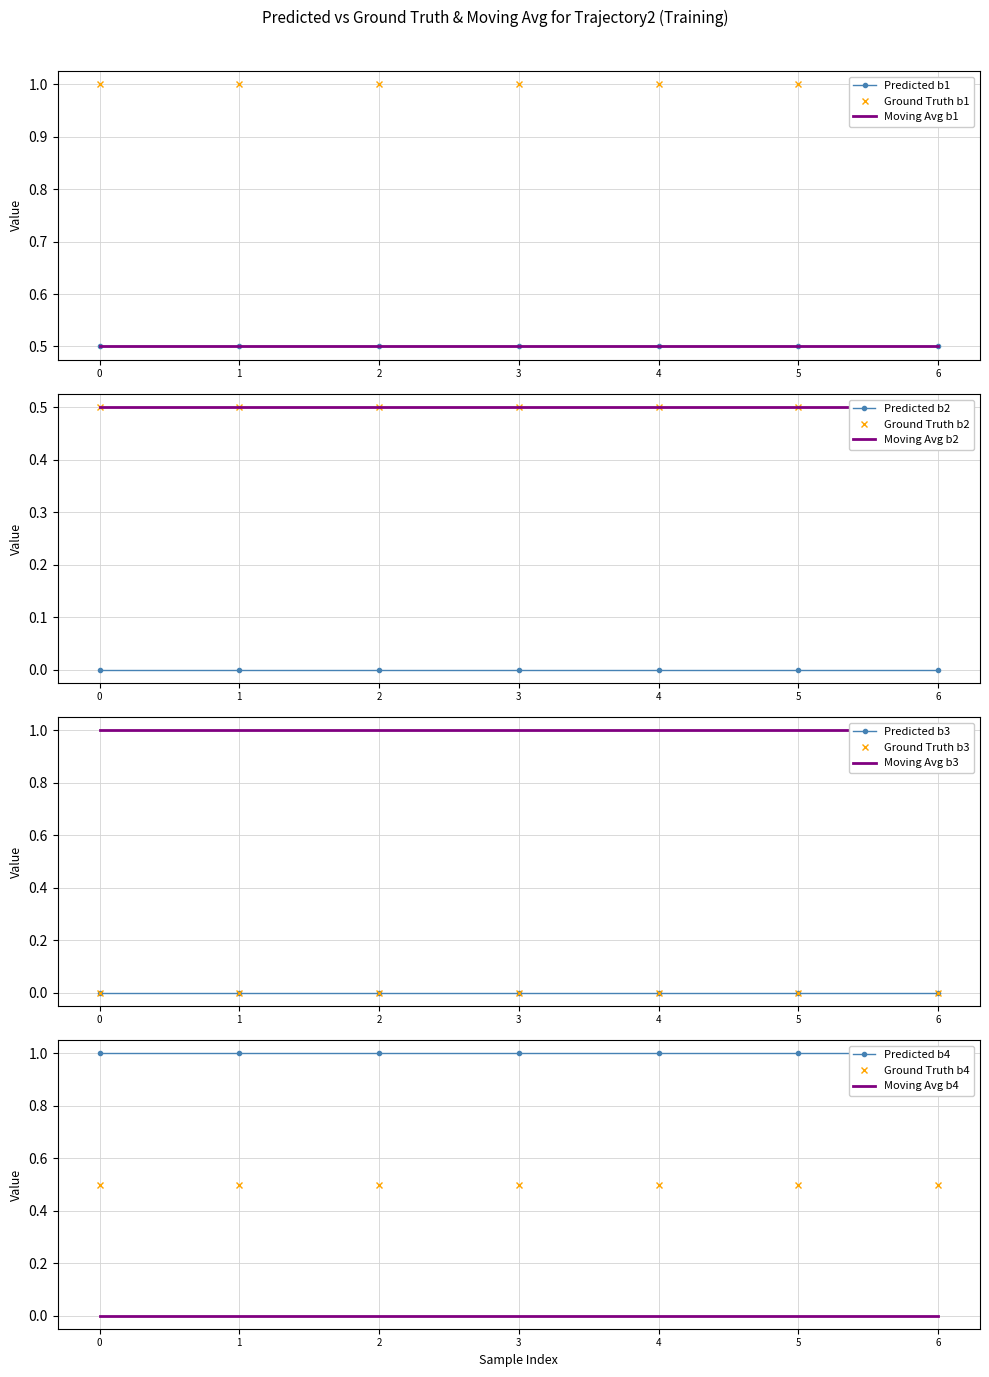

True or false: proportion has more than 1 interior local peaks.

False